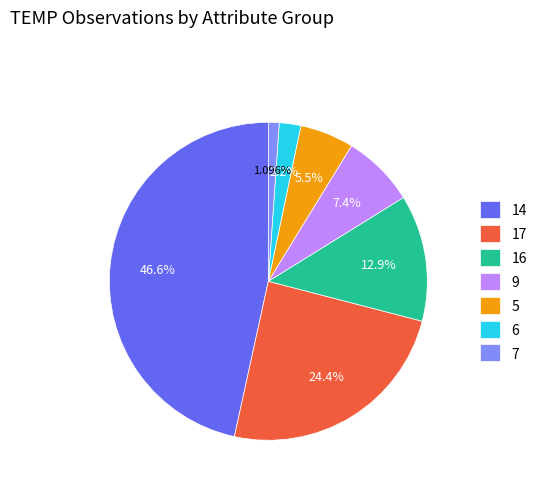

Rank the categories by value from highest to lowest.

14, 17, 16, 9, 5, 6, 7